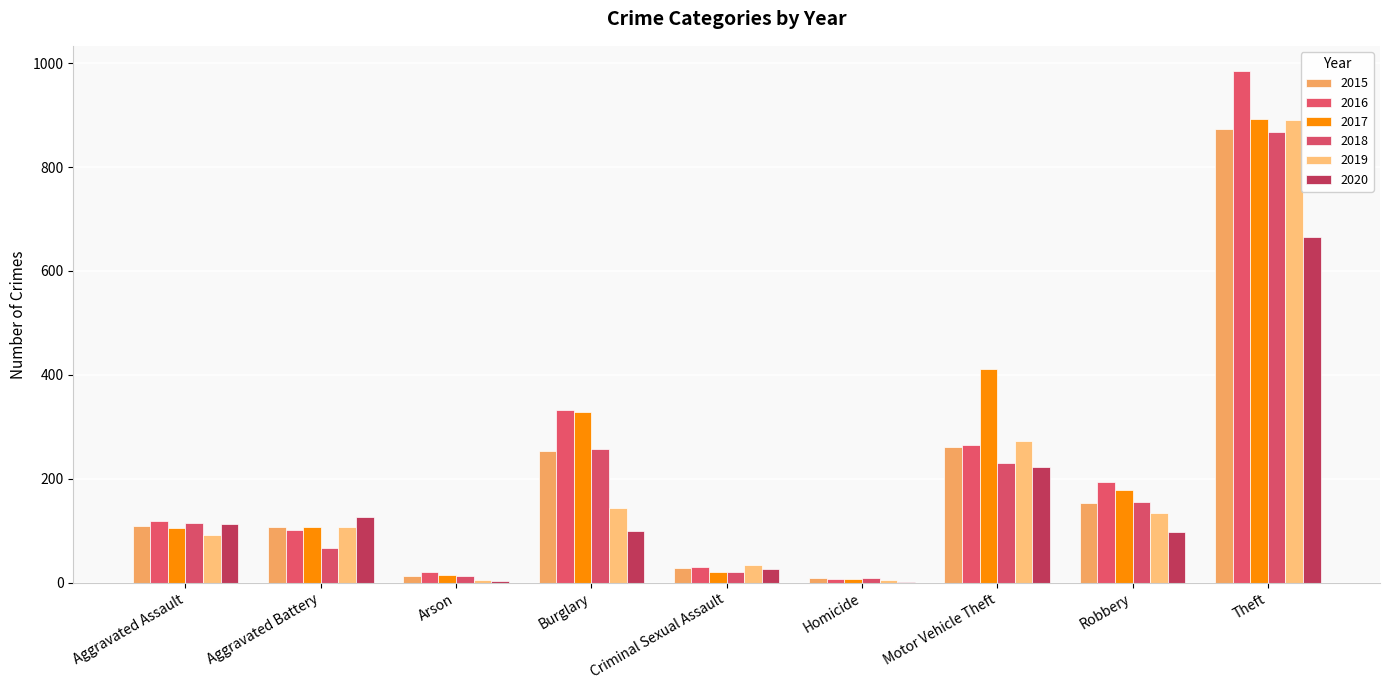

Count the number of categories in the chart.

9